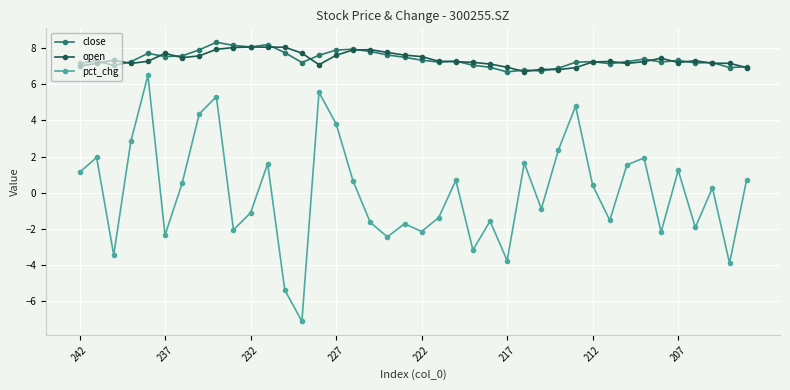

True or false: pct_chg and close cross at least once.

False